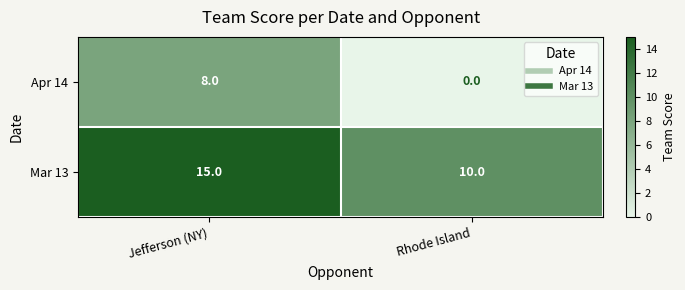

What is the maximum value for Apr 14?

8